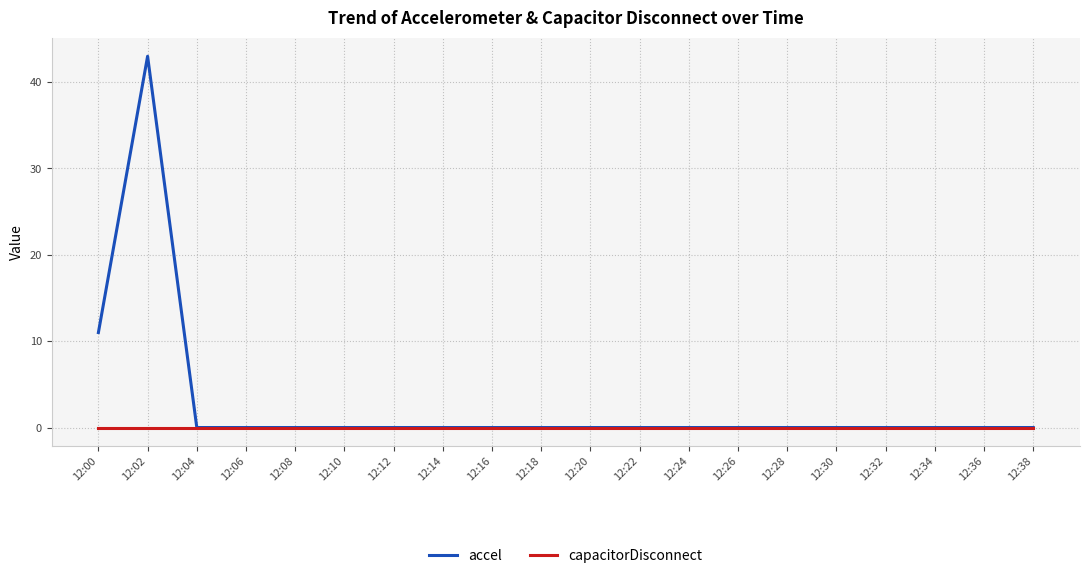

Is it true that accel equals 0 at 12:30?

True